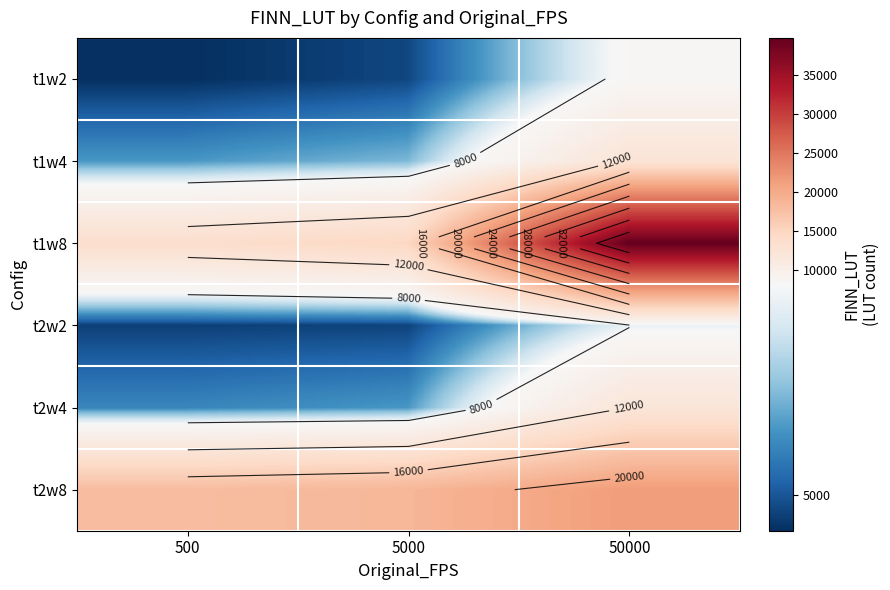

What is the difference between the highest and lowest values at 5000?

13920